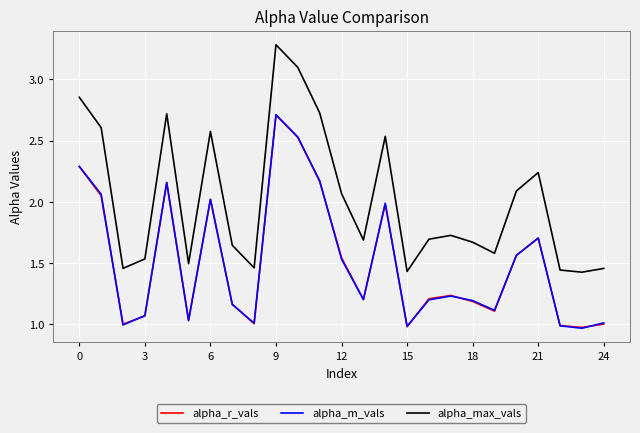

Which series has the largest total across all categories?

alpha_max_vals